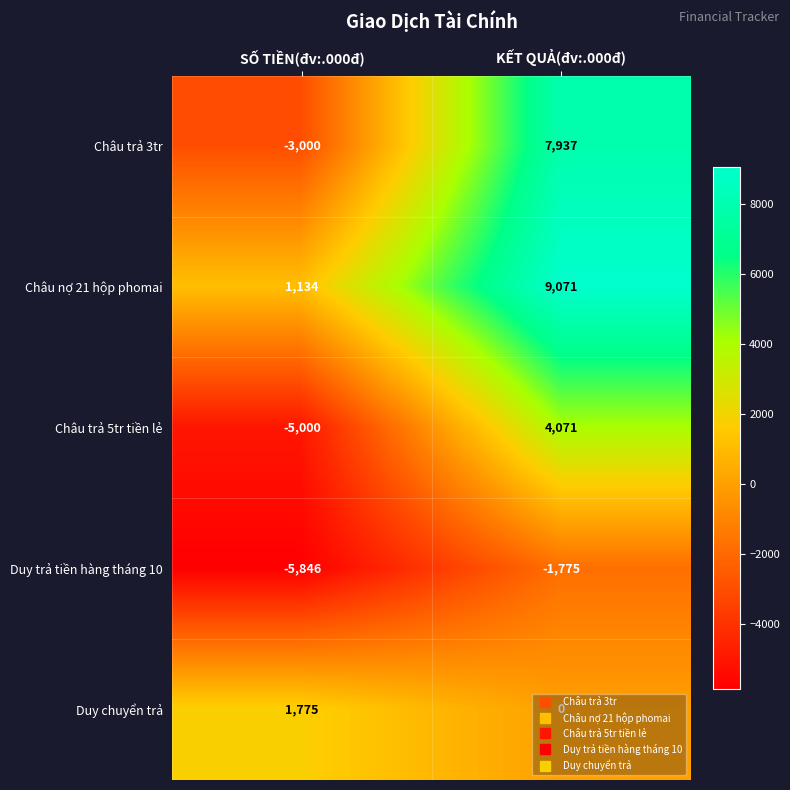

Which series has the largest total across all categories?

Châu nợ 21 hộp phomai